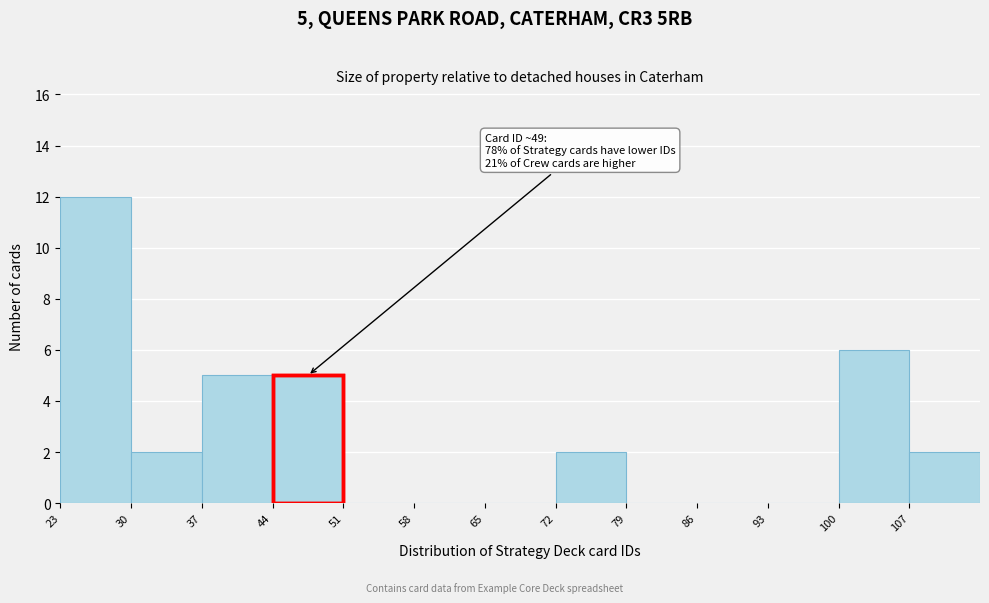

Over which range of the x-axis is the bar tallest?

23 to 30